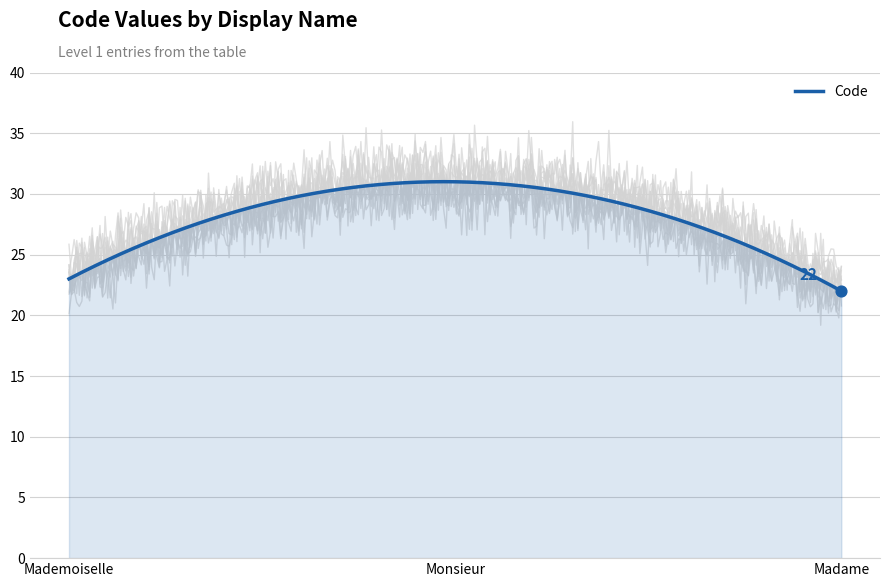

What is the change in value from Monsieur to Madame?

-9